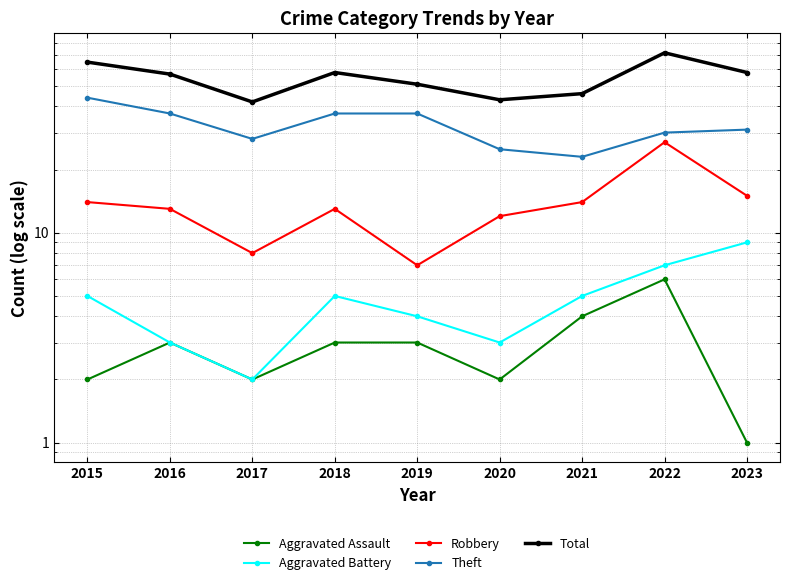

Where is the first local maximum for Aggravated Battery?

2018